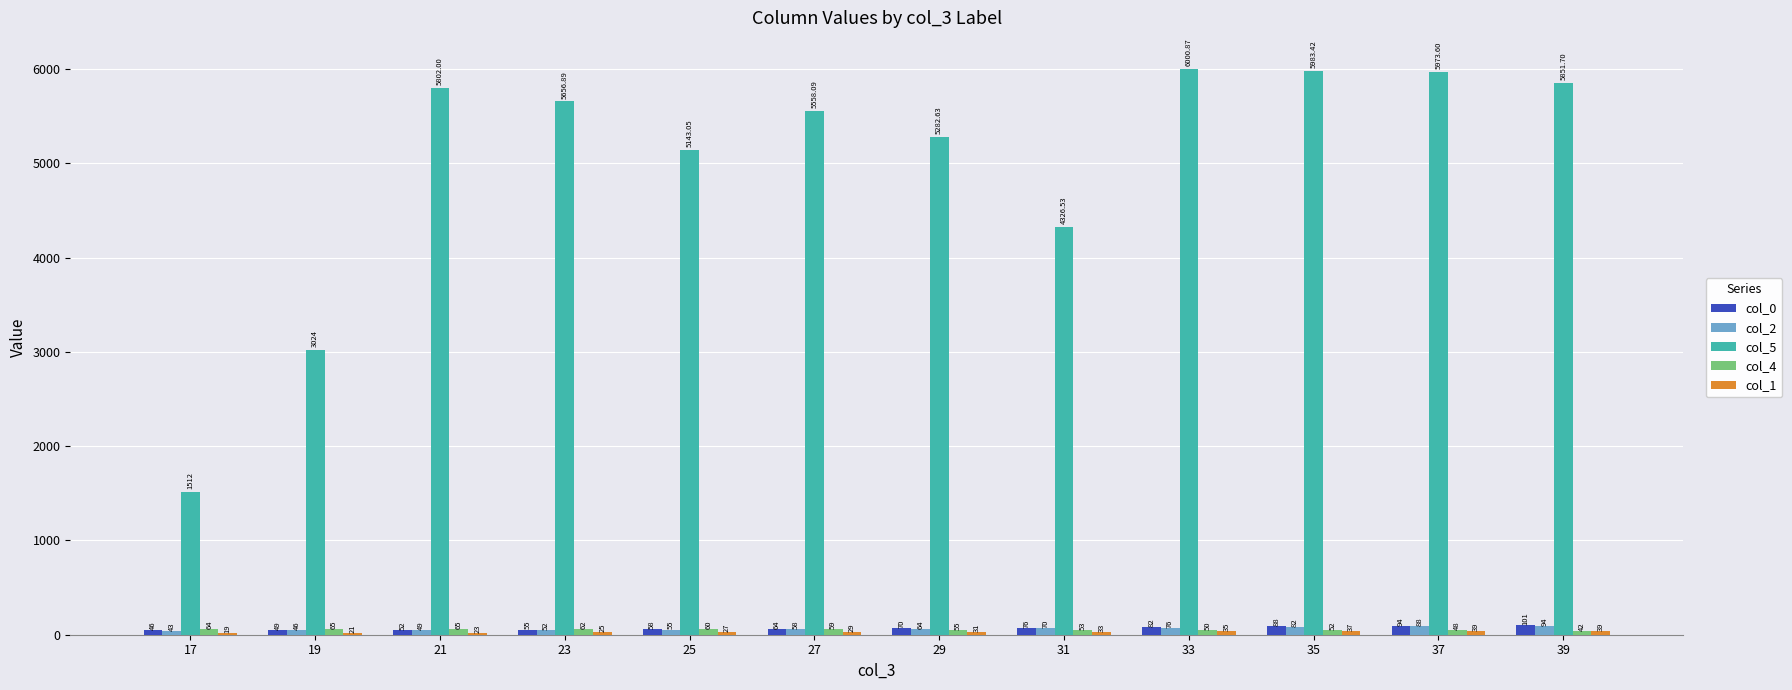

What is the difference between the col_4 values at 31 and 17?

11.0